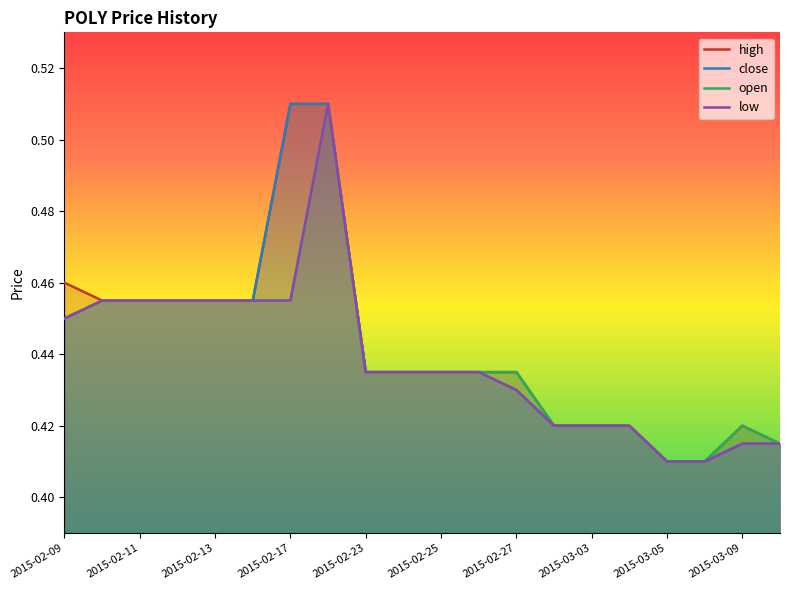

What is the minimum value for low?

0.4